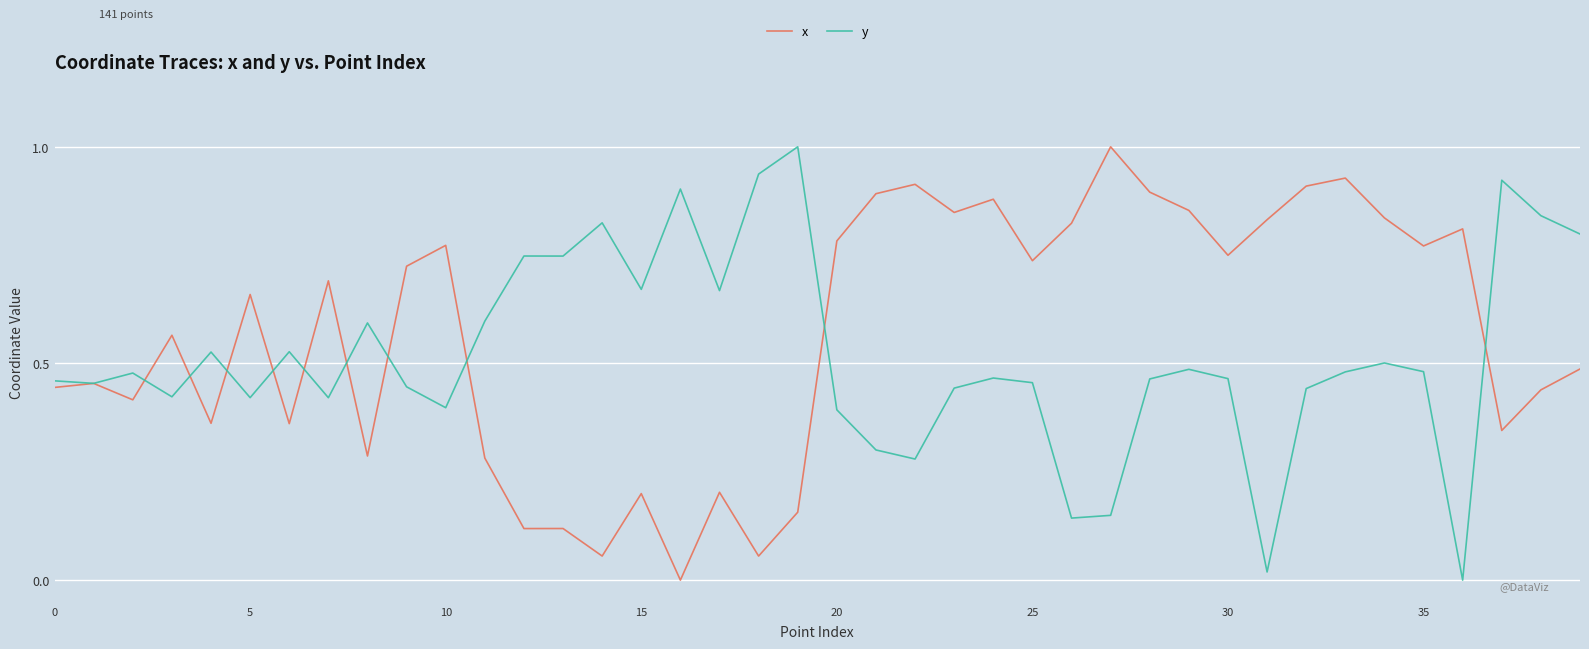

What is the maximum value for x?

1.0